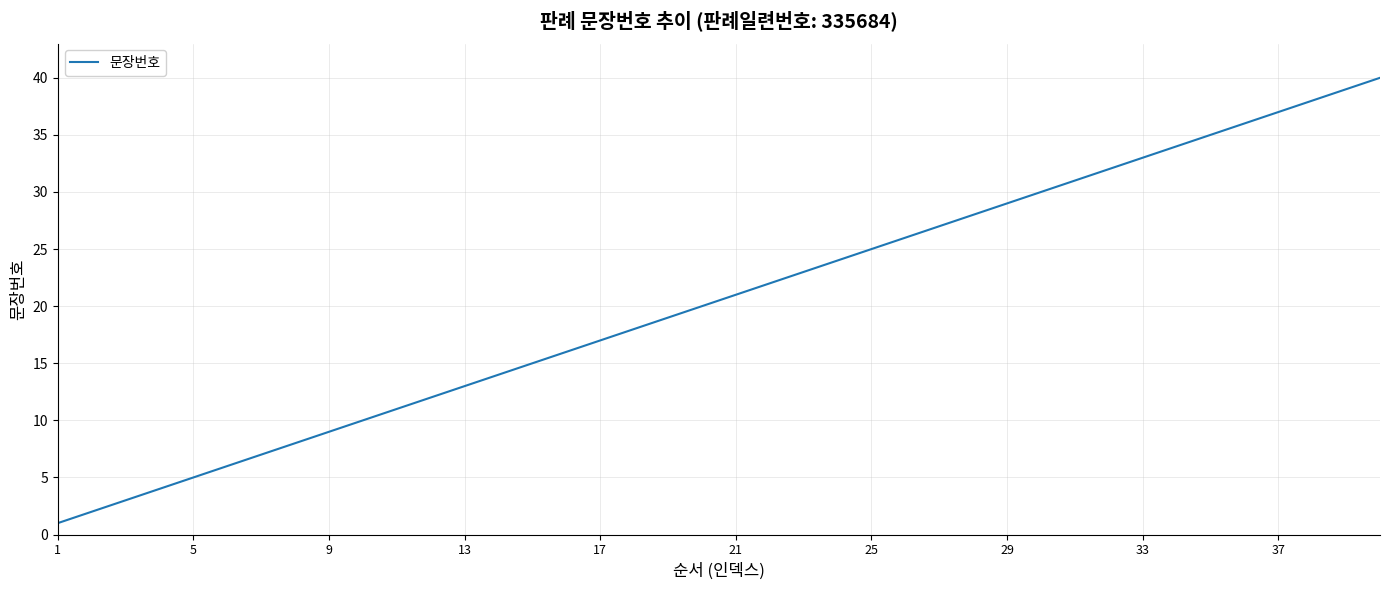

Count the number of data series in this chart.

1